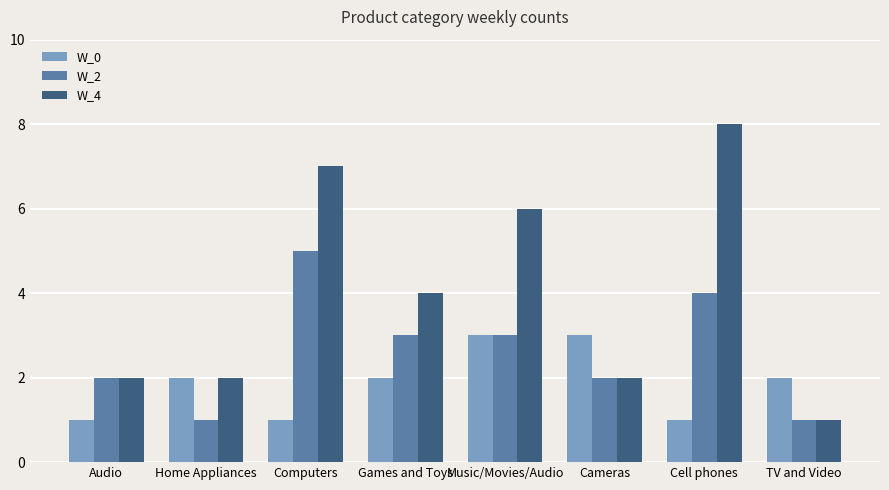

The value of W_0 at Home Appliances is 2. True or false?

True